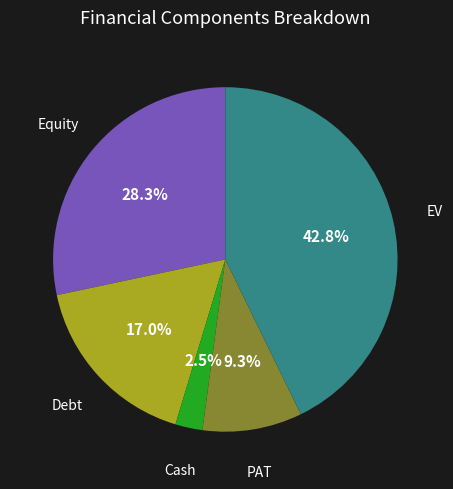

How many segments does this pie chart have?

5